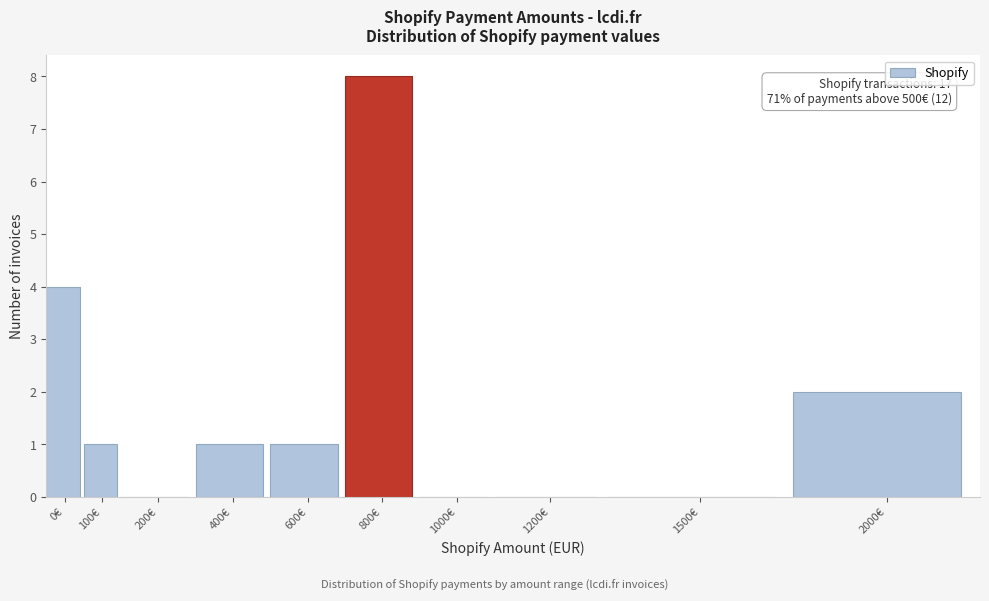

Reading left to right, what are all the values shown in this chart?

0€=4	100€=1	200€=0	400€=1	600€=1	800€=8	1000€=0	1200€=0	1500€=0	2000€=2